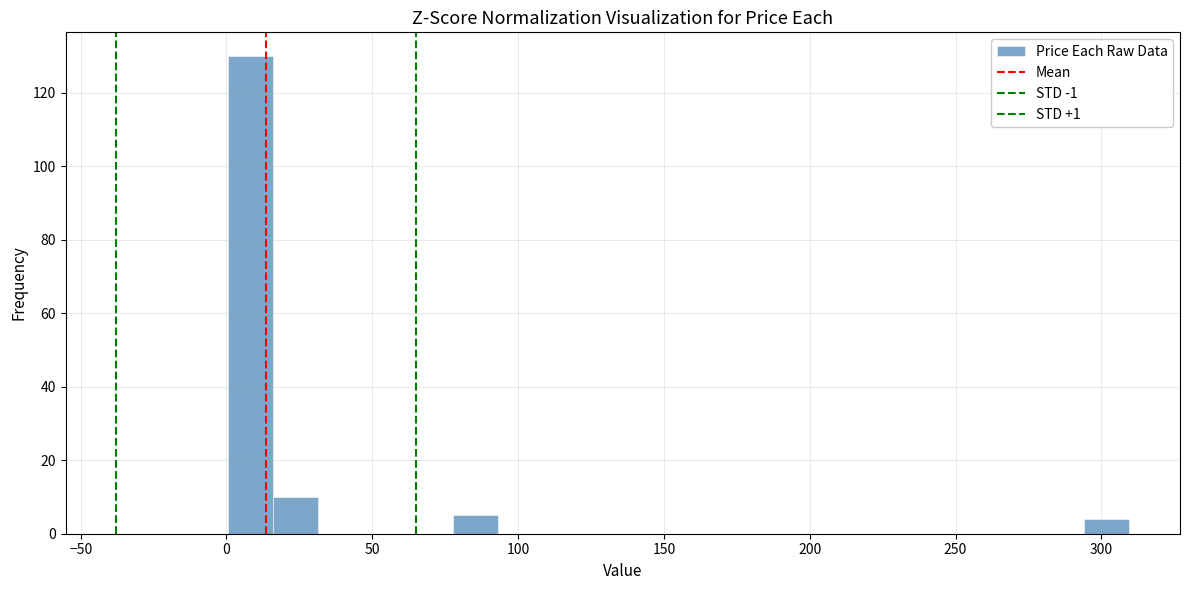

Read against the x-axis, roughly where is the centre of the tallest bar?

10